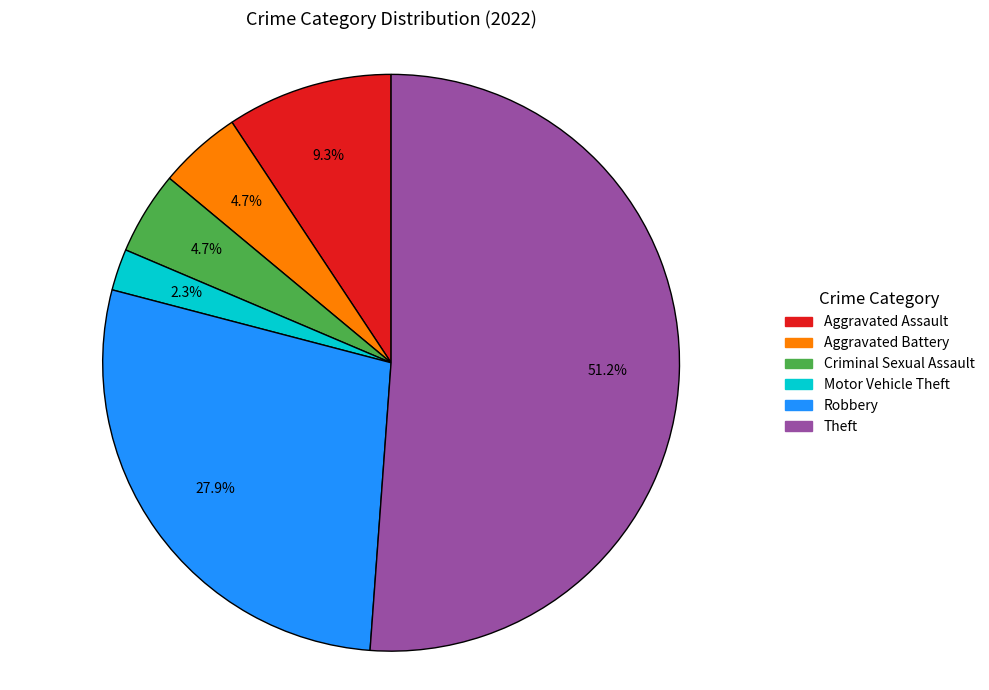

To the nearest percent, what percentage of the pie is Aggravated Assault?

9%